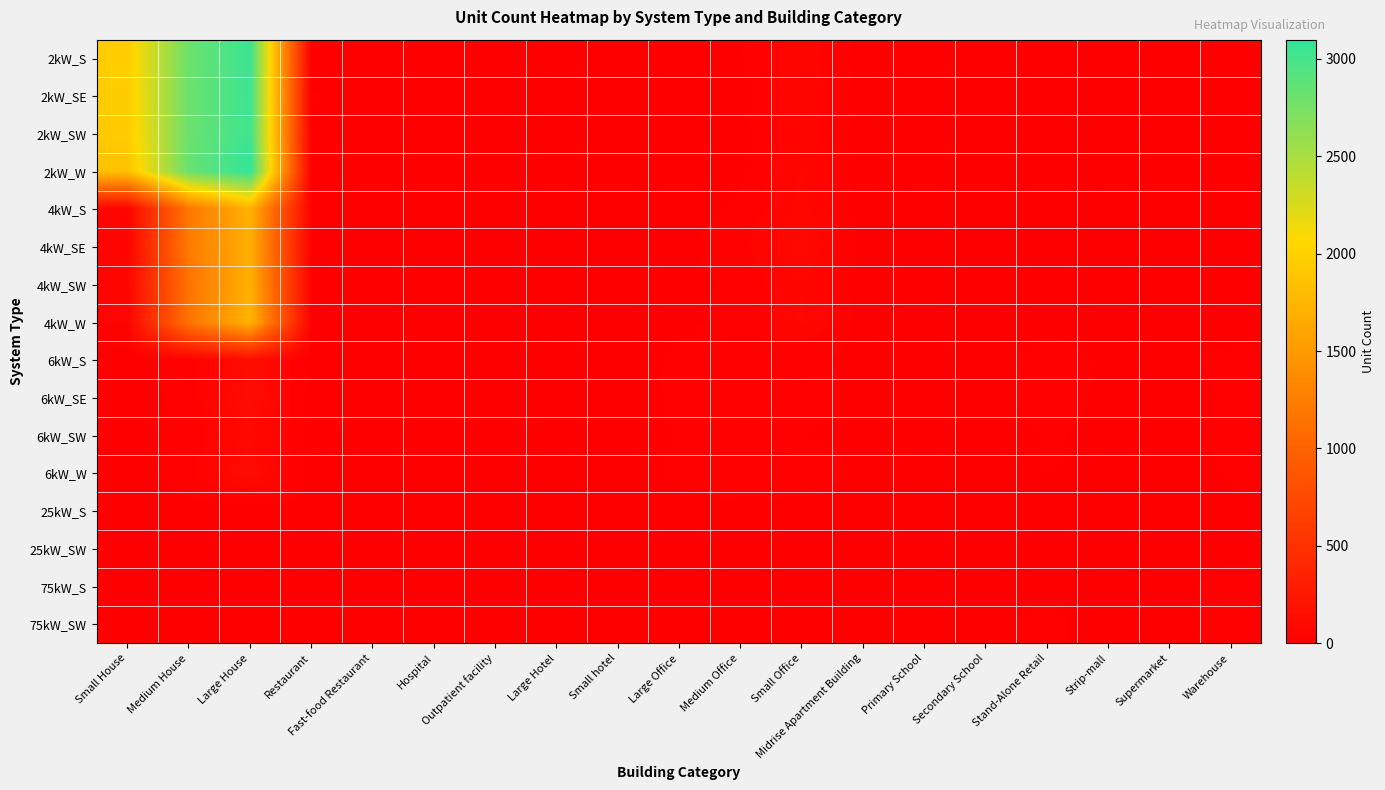

At how many categories does at least one series exceed 2158?

2